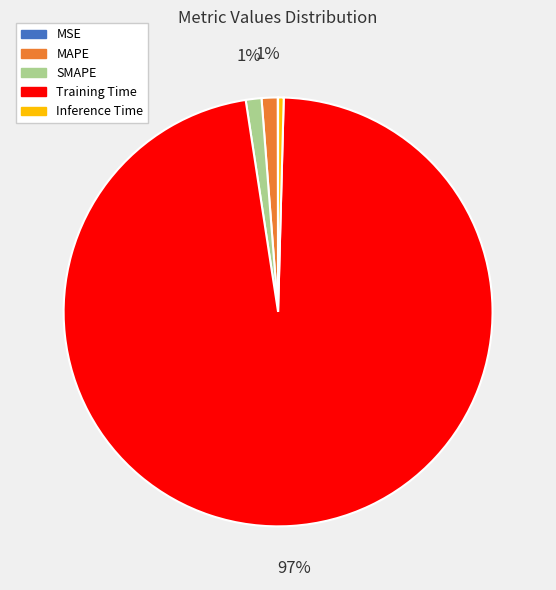

Does any single category account for the majority?

Yes